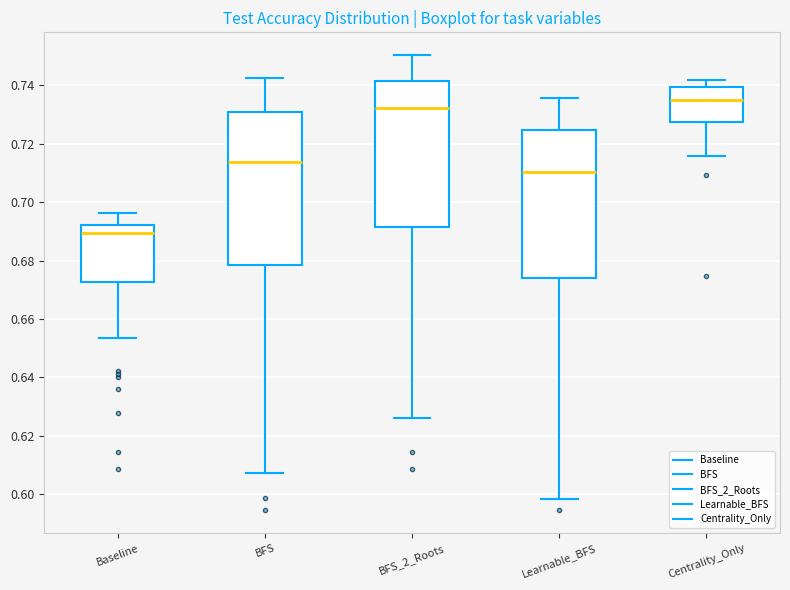

Reading left to right, read every box against the y-axis: the position of its median line, the range the box covers, and the ends of its whiskers. The values are not printed on the chart, so give them approximately, as read against the axis.

Baseline: median 0.690, box 0.672 to 0.692, whiskers 0.654 to 0.696
BFS: median 0.714, box 0.678 to 0.730, whiskers 0.608 to 0.742
BFS_2_Roots: median 0.732, box 0.692 to 0.742, whiskers 0.626 to 0.750
Learnable_BFS: median 0.710, box 0.674 to 0.724, whiskers 0.598 to 0.736
Centrality_Only: median 0.736, box 0.728 to 0.740, whiskers 0.716 to 0.742